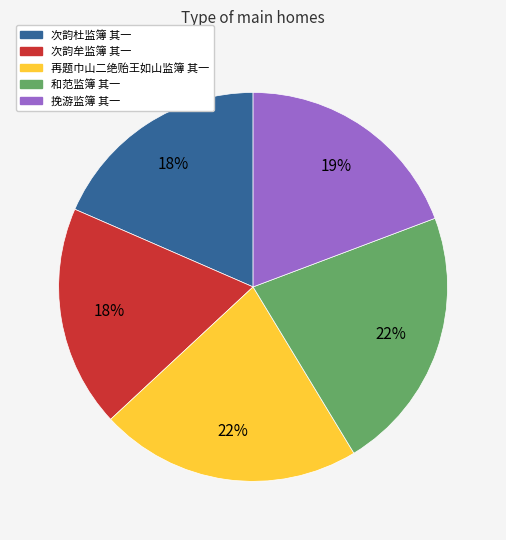

The 次韵牟监簿 其一 slice represents 18% of the pie. True or false?

True